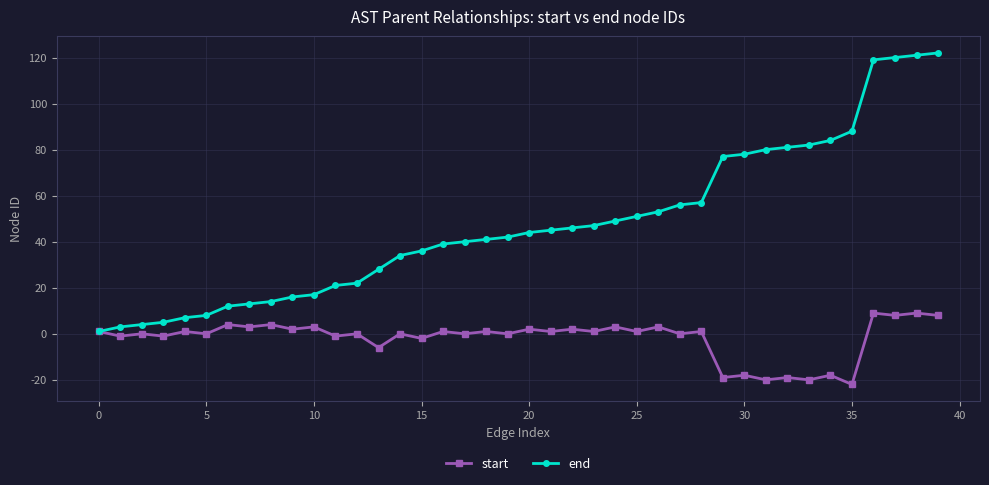

List the series in order of their peak value, lowest first.

start, end